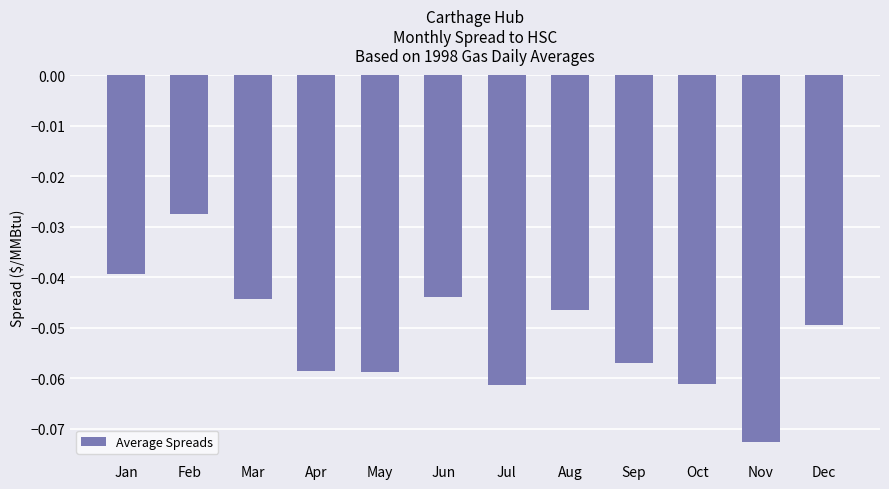

True or false: the data shows -0.1 at Aug.

False